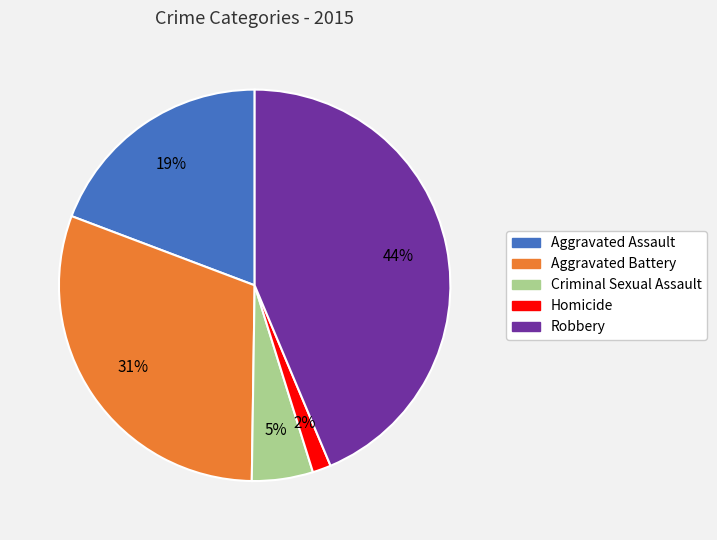

True or false: Robbery accounts for 29% of the total.

False